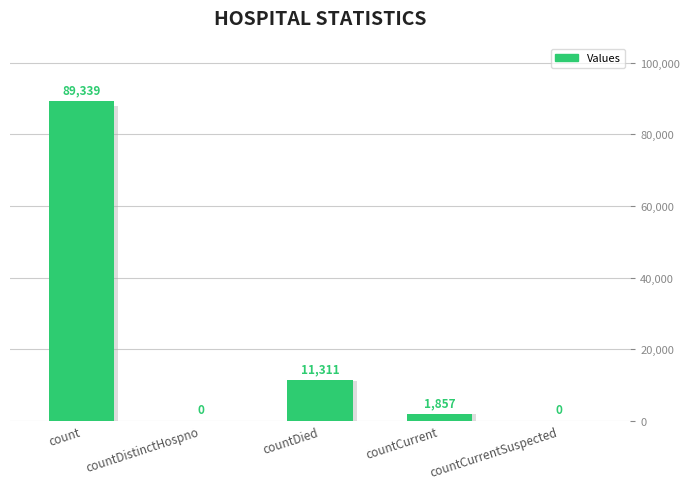

Reading left to right, extract all data points from this chart.

count=89339	countDistinctHospno=0	countDied=11311	countCurrent=1857	countCurrentSuspected=0